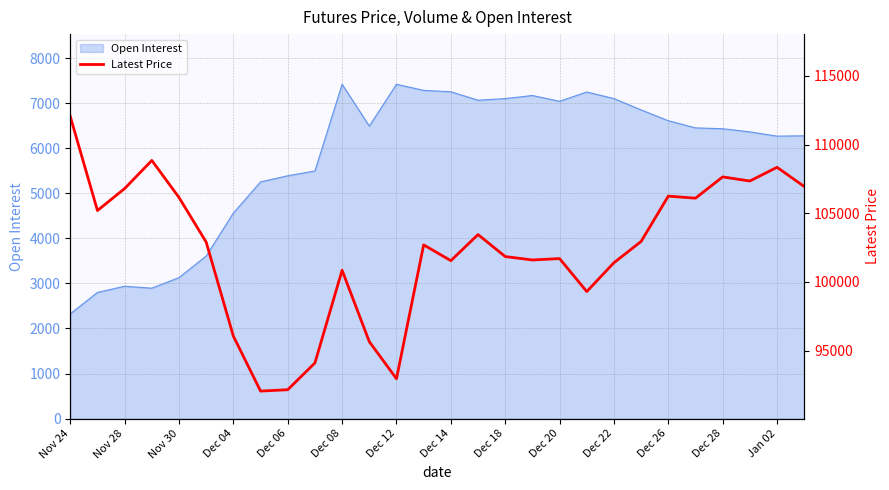

What is the minimum value for Open Interest?

2325